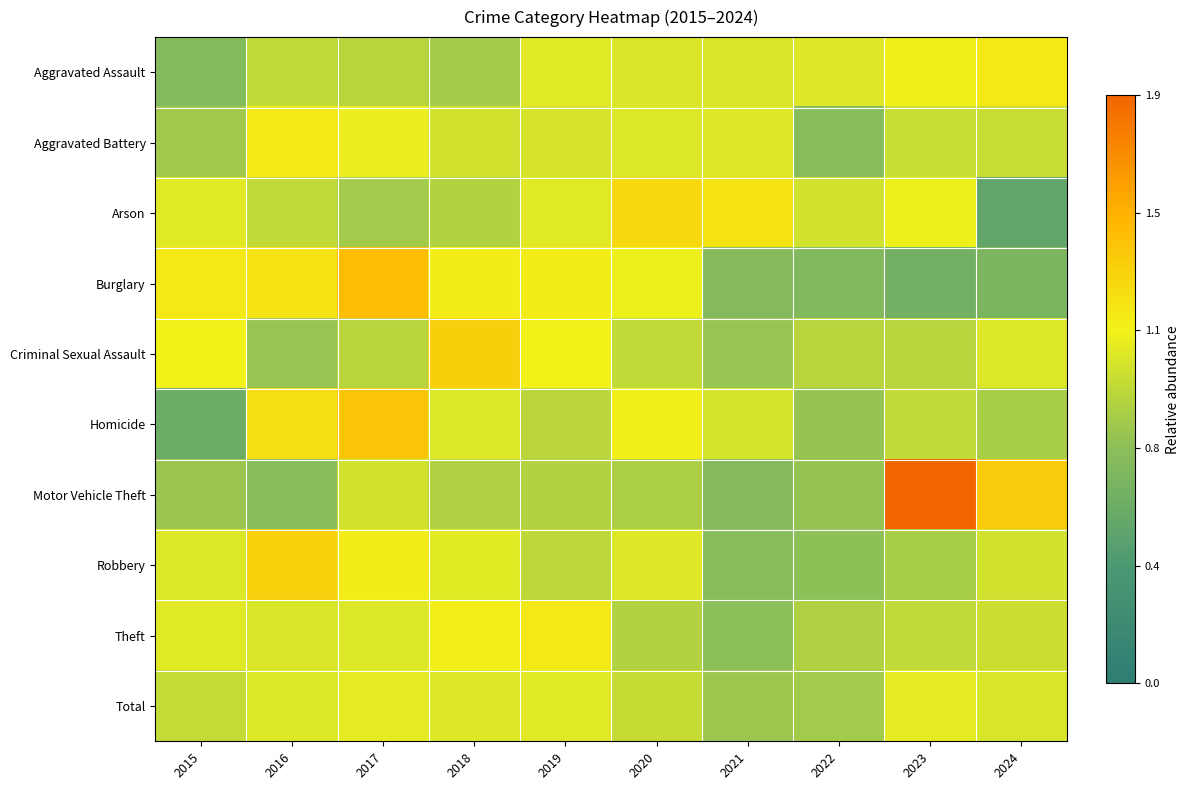

Rank the series at 2019 from highest to lowest value.

Theft, Burglary, Criminal Sexual Assault, Total, Aggravated Assault, Arson, Aggravated Battery, Robbery, Homicide, Motor Vehicle Theft